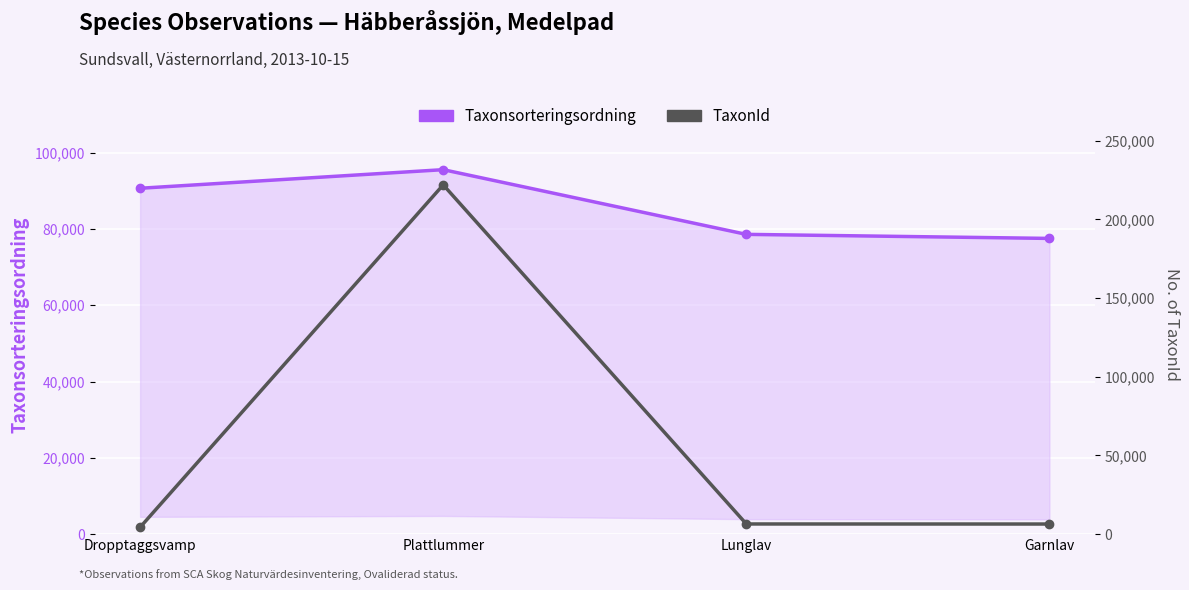

At which label is Taxonsorteringsordning closest to 86515?

Dropptaggsvamp